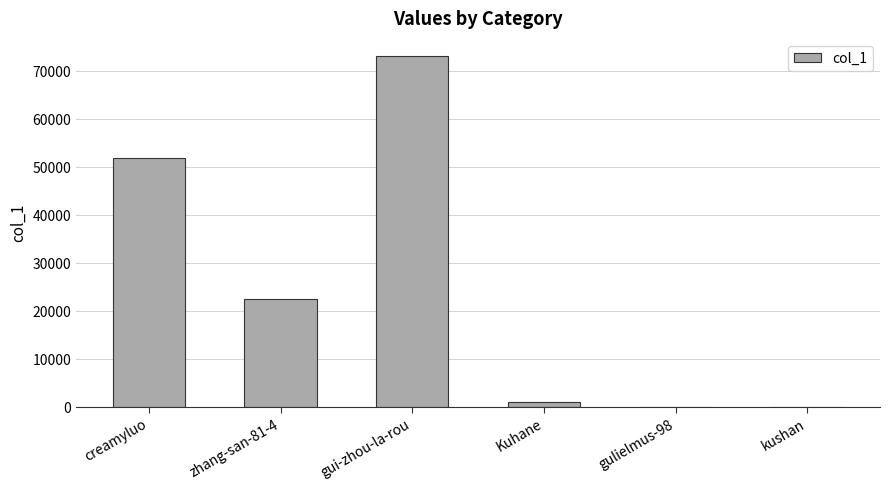

How many categories are shown in the chart?

6